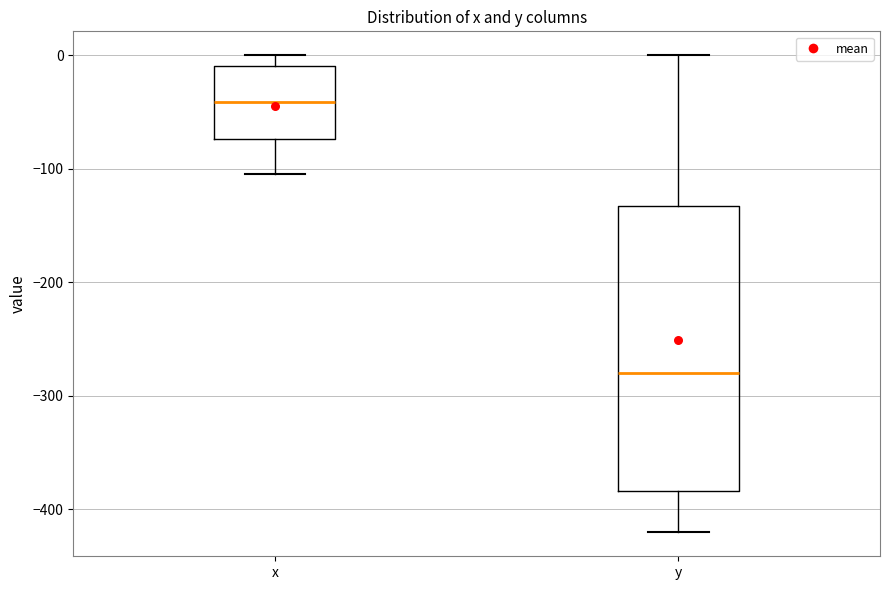

Where is the lower edge of the box for y on the y-axis? The values are not printed on the chart, so give them approximately, as read against the axis.

-380